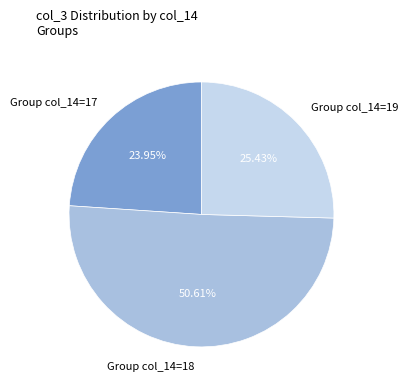

To the nearest percent, what is the average slice percentage?

33%